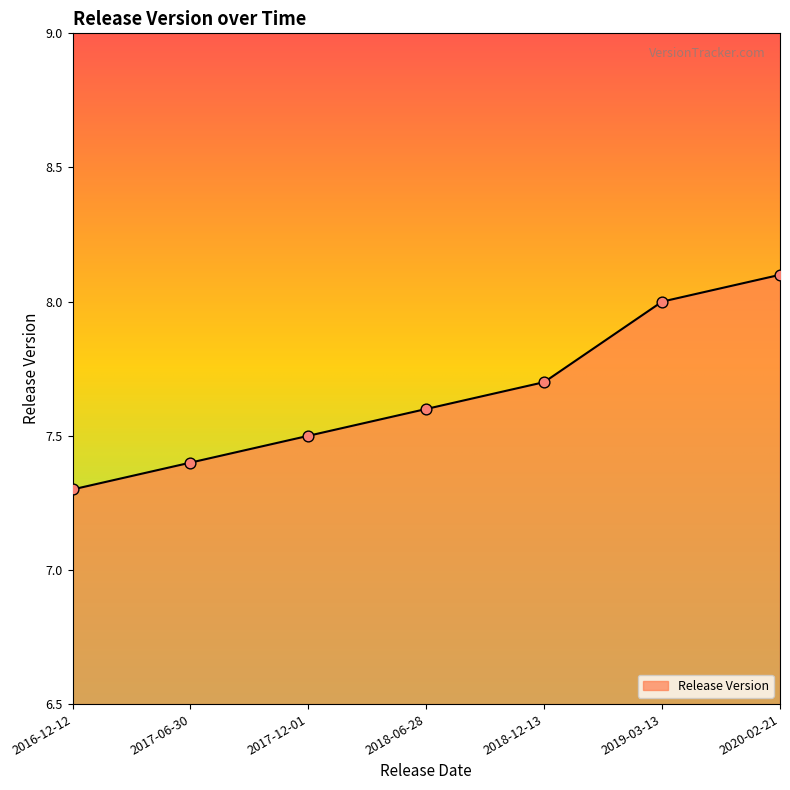

What is the ratio of the value at 2017-06-30 to the value at 2019-03-13?

0.9